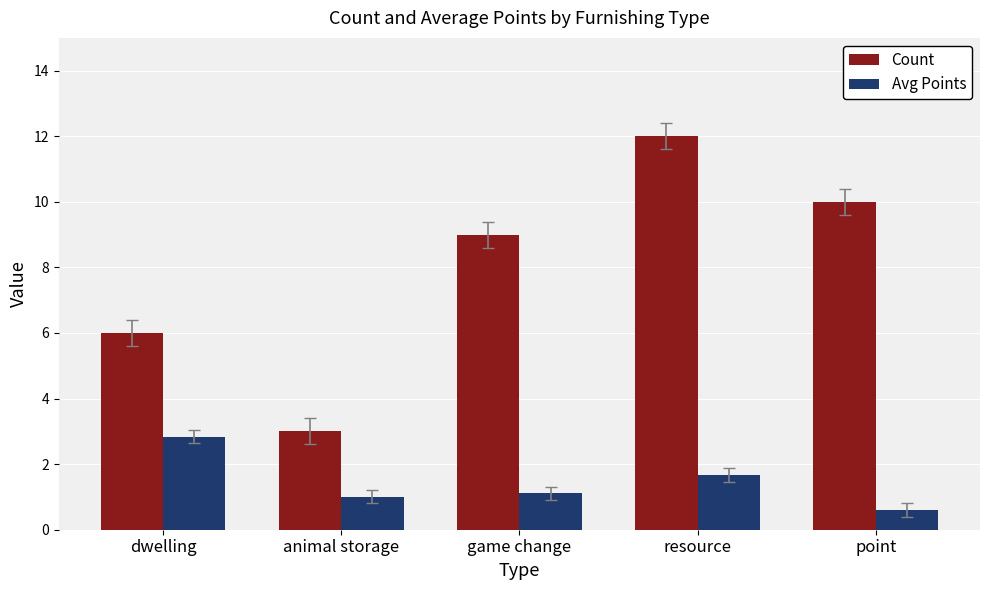

What position from the right is dwelling?

5